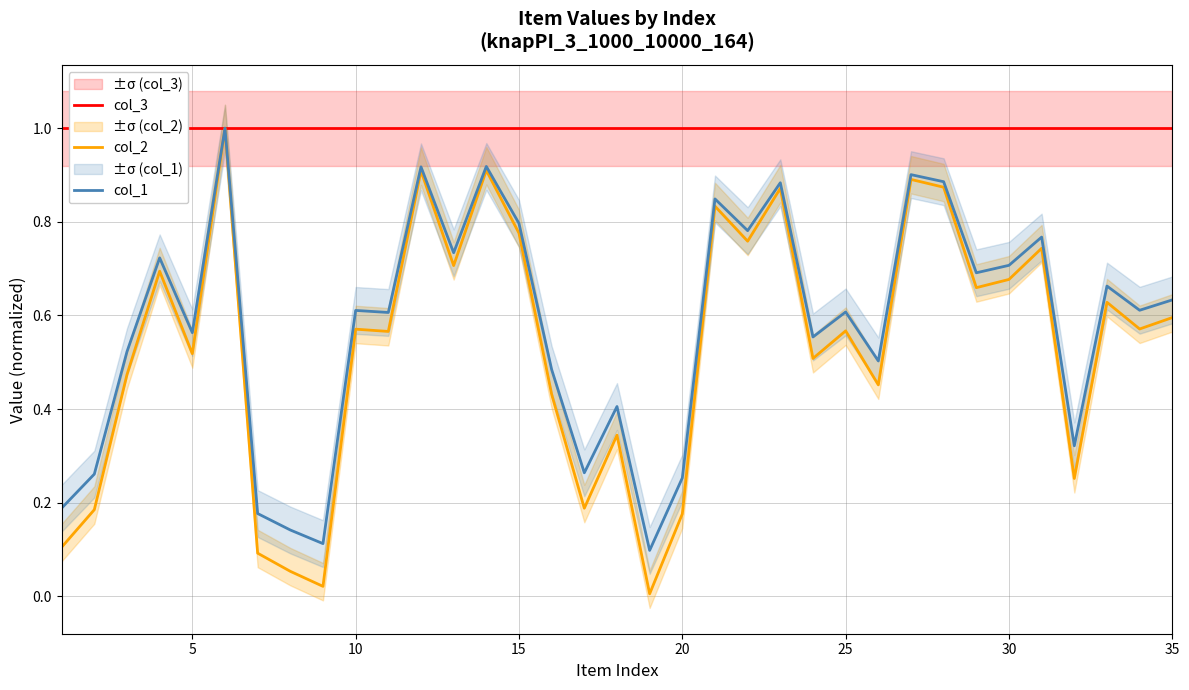

What is the difference between the highest and lowest values at 20?

0.5